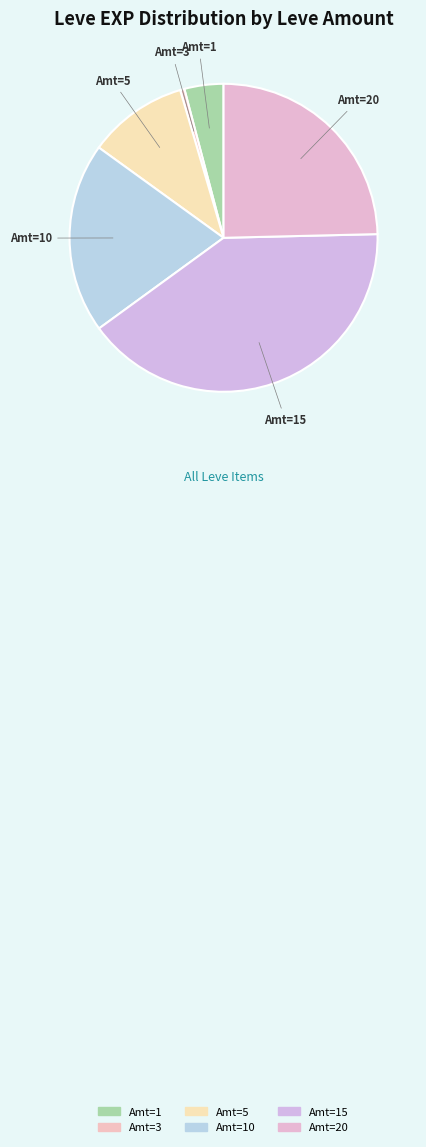

Is there a majority slice in this chart?

No